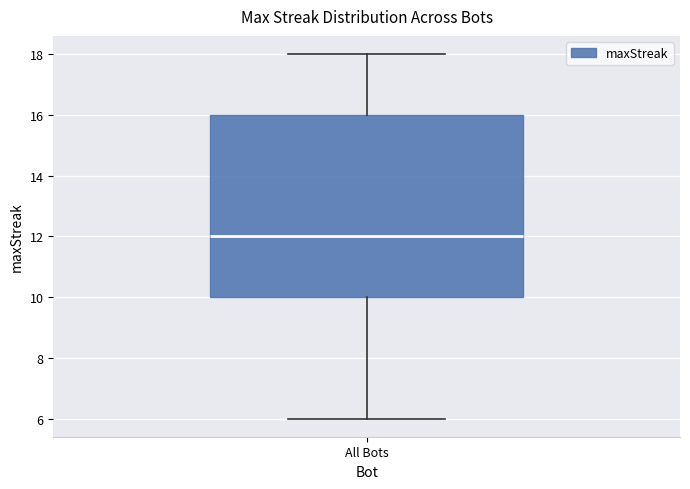

Where does the median line of the box for All Bots sit on the y-axis? The values are not printed on the chart, so give them approximately, as read against the axis.

12